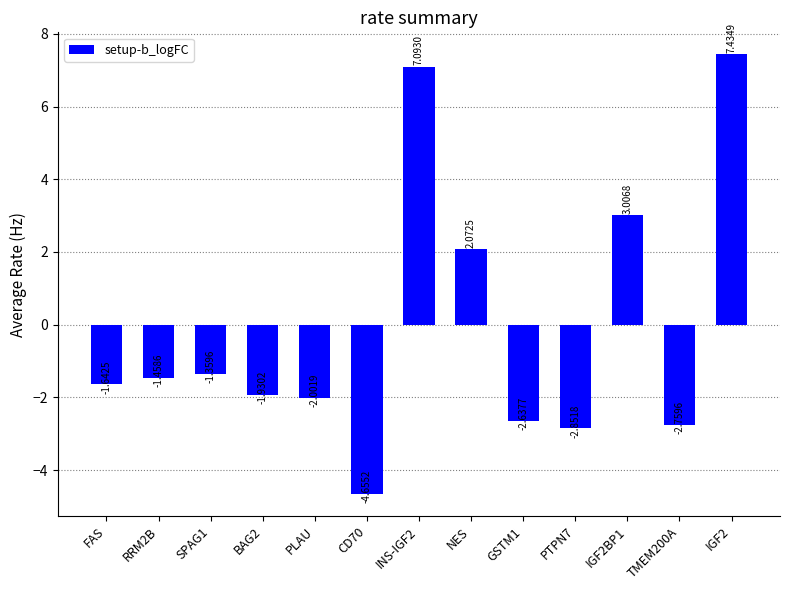

What is the sum of the values at PLAU and FAS?

-3.6